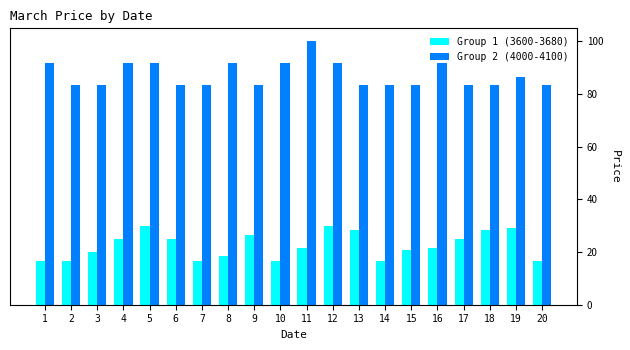

What is the minimum value for Group 2 (4000-4100)?

83.3